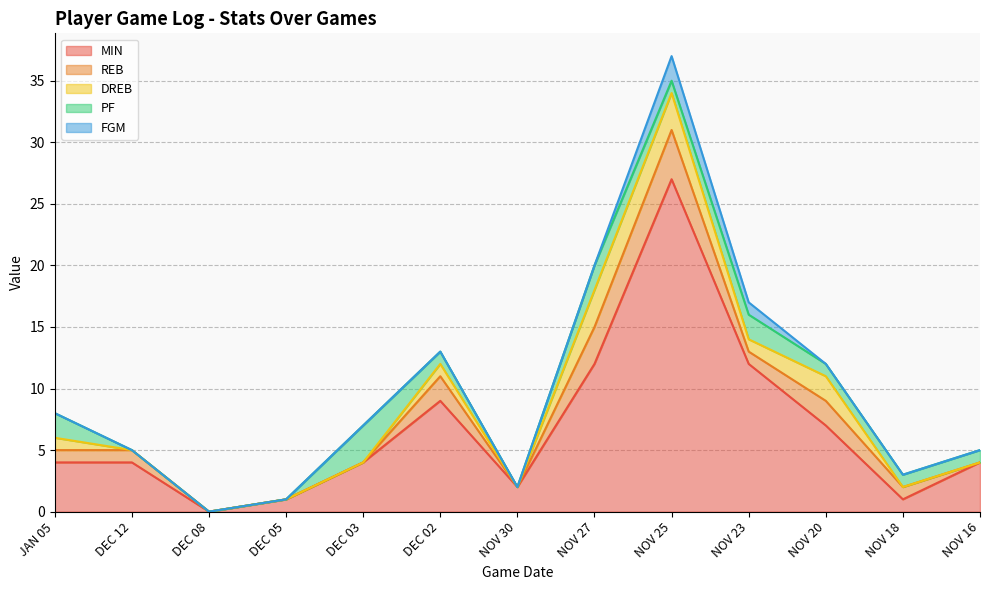

True or false: DREB has a value of 1 at DEC 02.

True